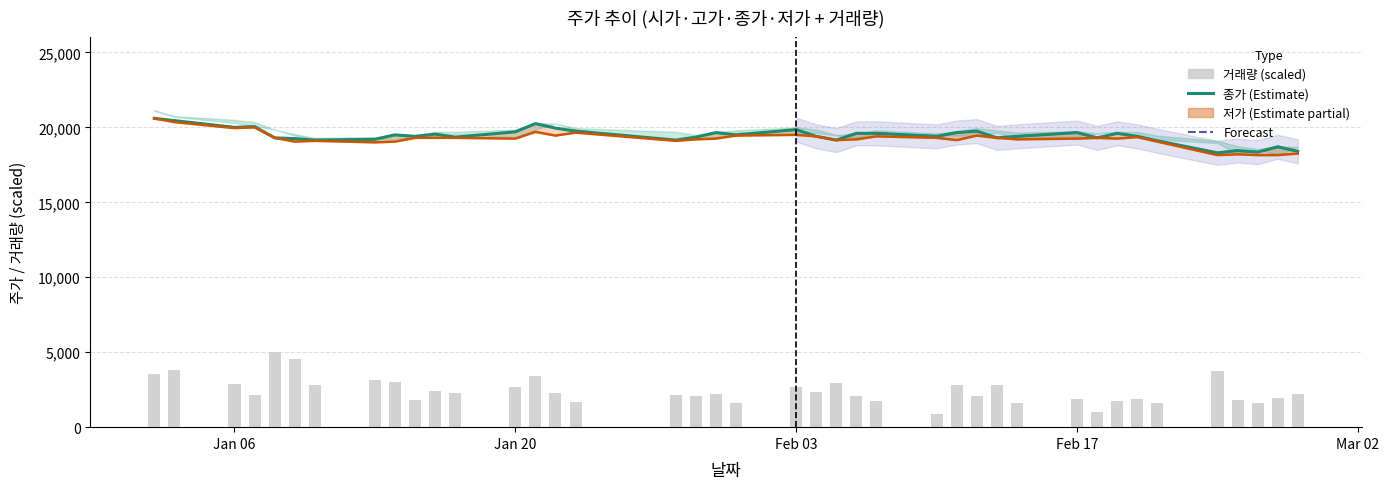

Reading left to right, transcribe all the data shown in this chart.

종가: 20600	20450	20000	20050	19300	19250	19150	19200	19500	19400	19550	19350	19700	20250	19950	19750	19150	19350	19650	19500	19850	19400	19150	19600	19600	19400	19650	19750	19300	19400	19650	19300	19600	19400	19100	18300	18450	18350	18700	18400
저가: 20600	20350	19950	20000	19300	19050	19100	19000	19050	19300	19300	19300	19250	19700	19450	19650	19100	19200	19250	19450	19500	19400	19150	19200	19400	19300	19150	19450	19300	19200	19250	19300	19250	19350	19050	18150	18200	18150	18150	18250